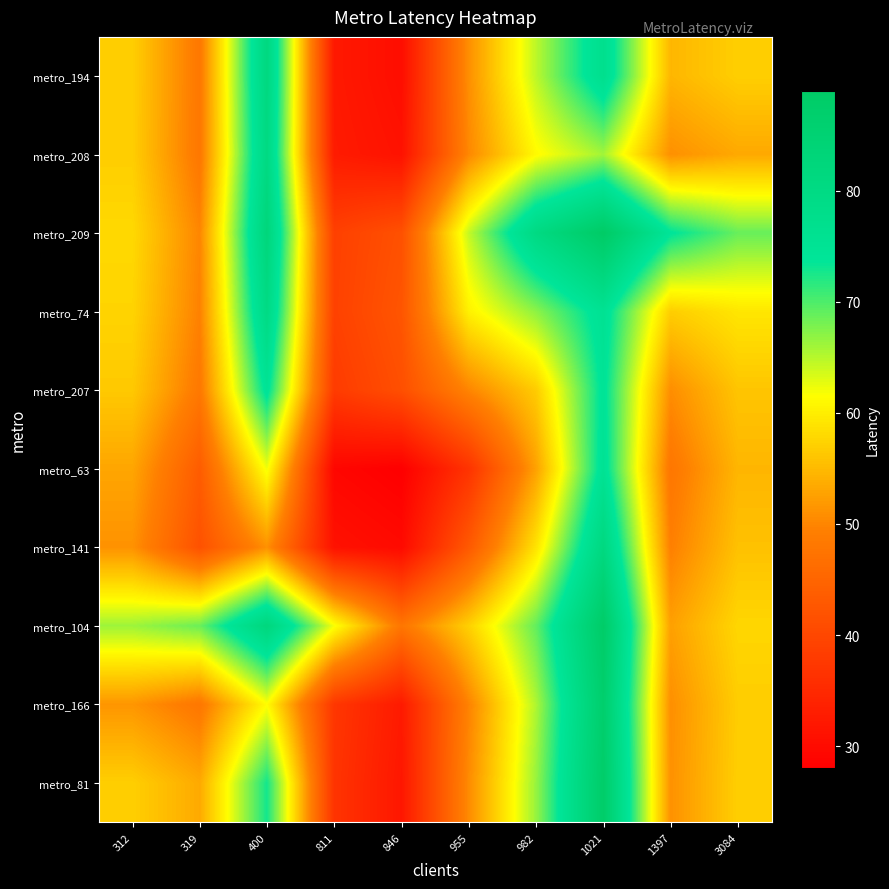

What is the difference between the highest and lowest values at 319?

26.9